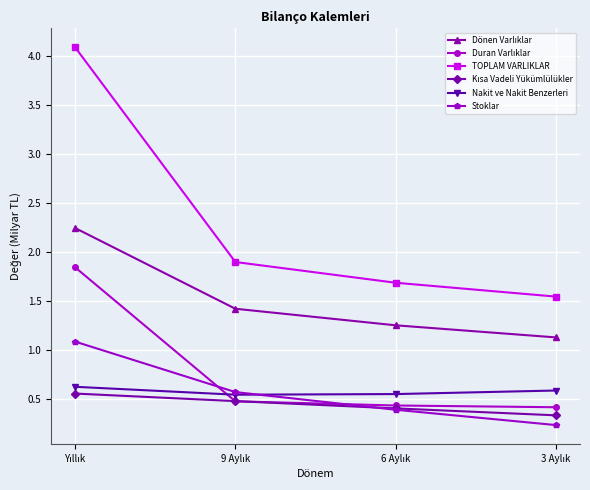

At how many categories does at least one series exceed 2?

1